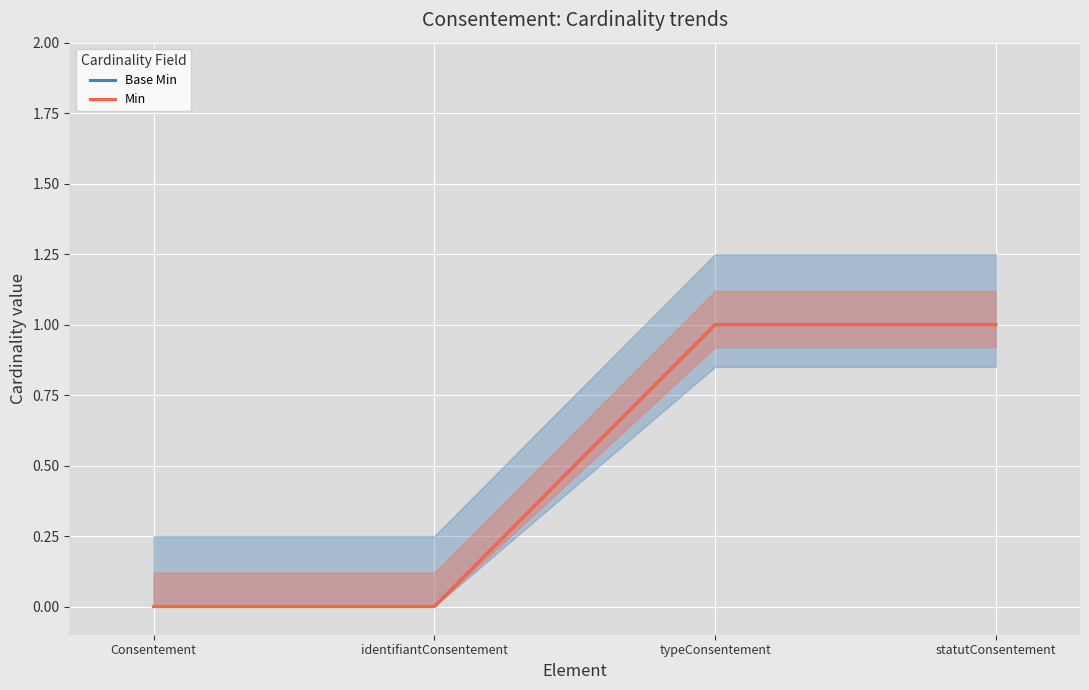

The Base Min series shows 0 at identifiantConsentement. True or false?

True